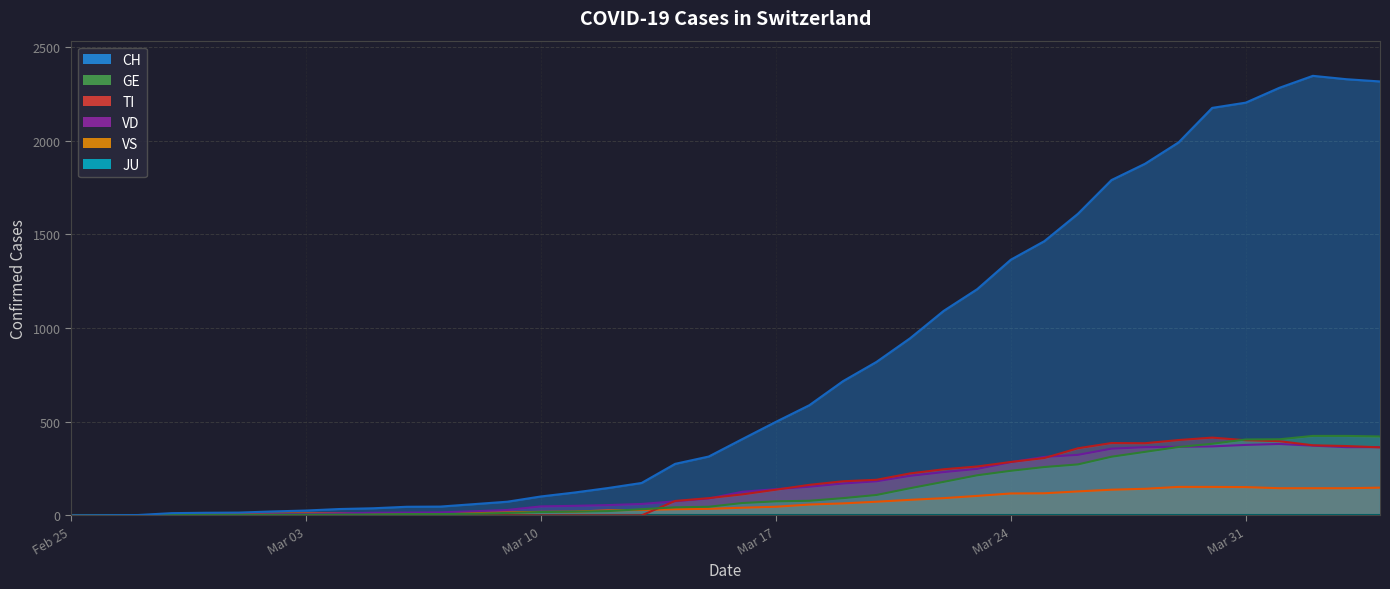

What is the label of the 16th point from the left?

2020-03-11